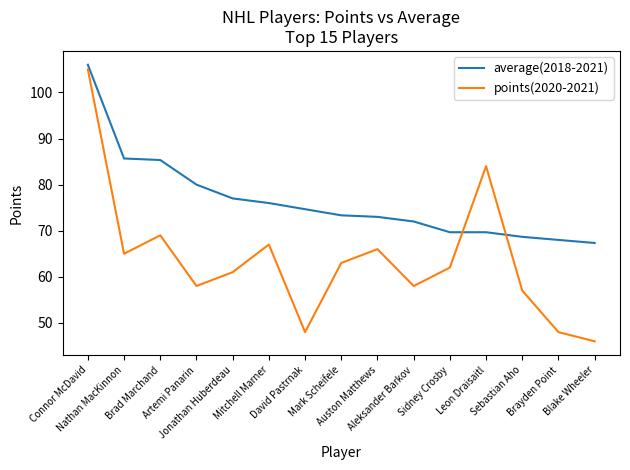

True or false: points(2020-2021) and average(2018-2021) intersect in this chart.

True